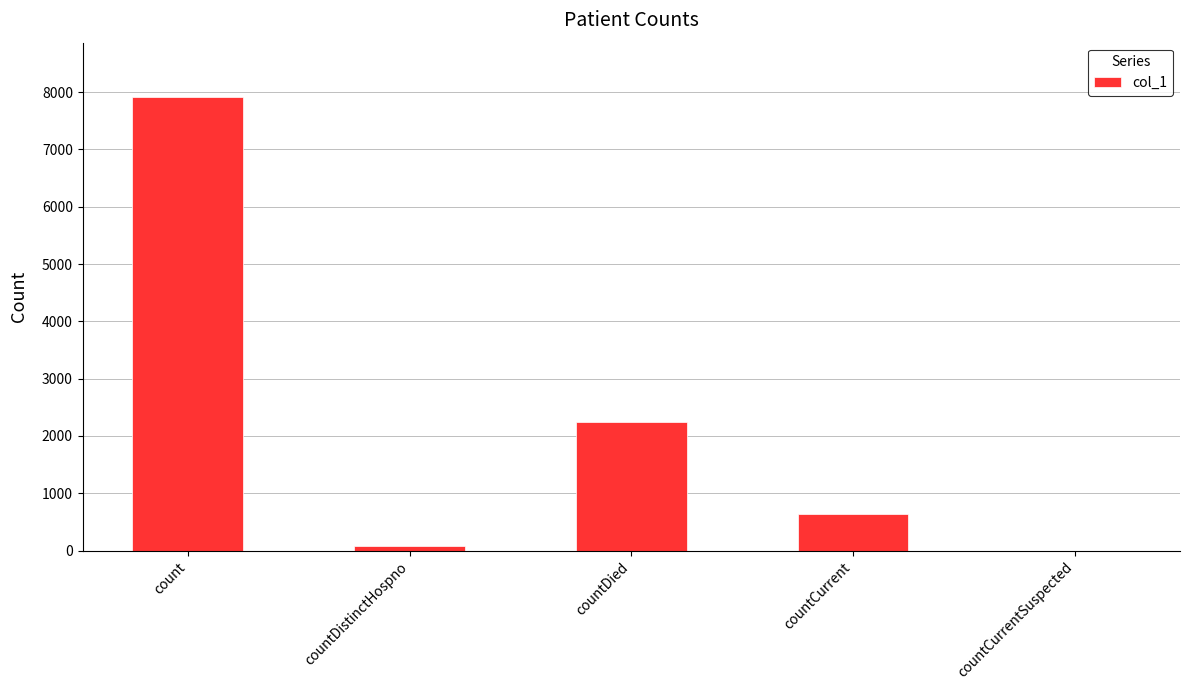

The chart shows a value of -4512 at countCurrentSuspected. True or false?

False